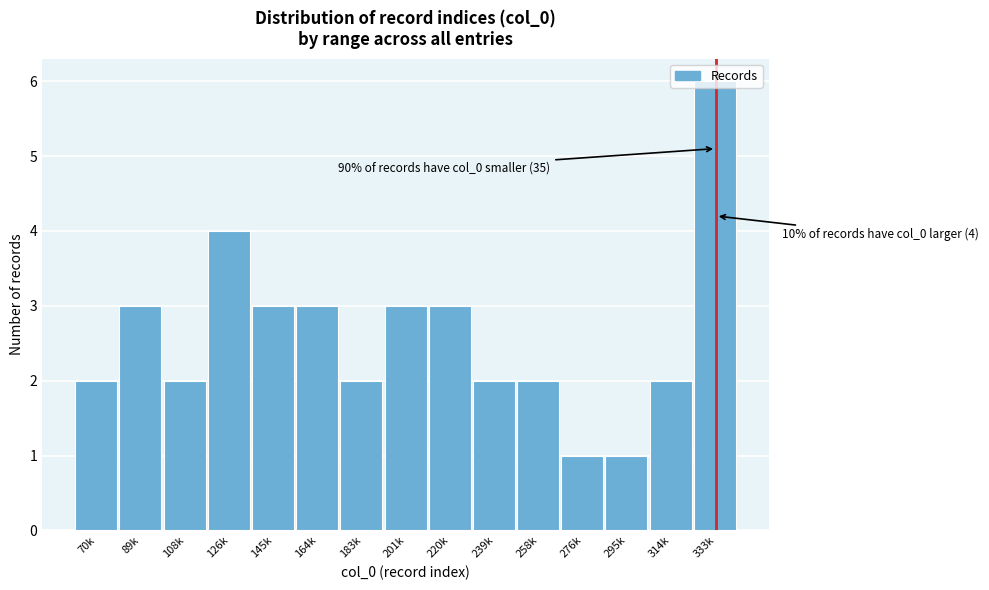

What is the maximum value shown in the chart?

6